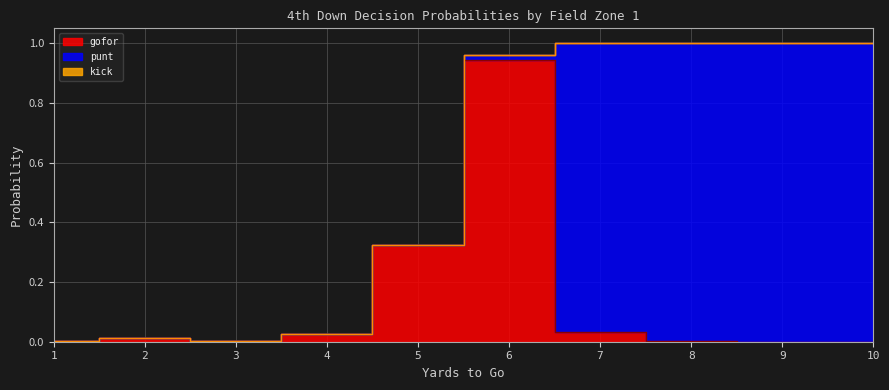

What is the difference between the punt values at 8 and 6?

1.0